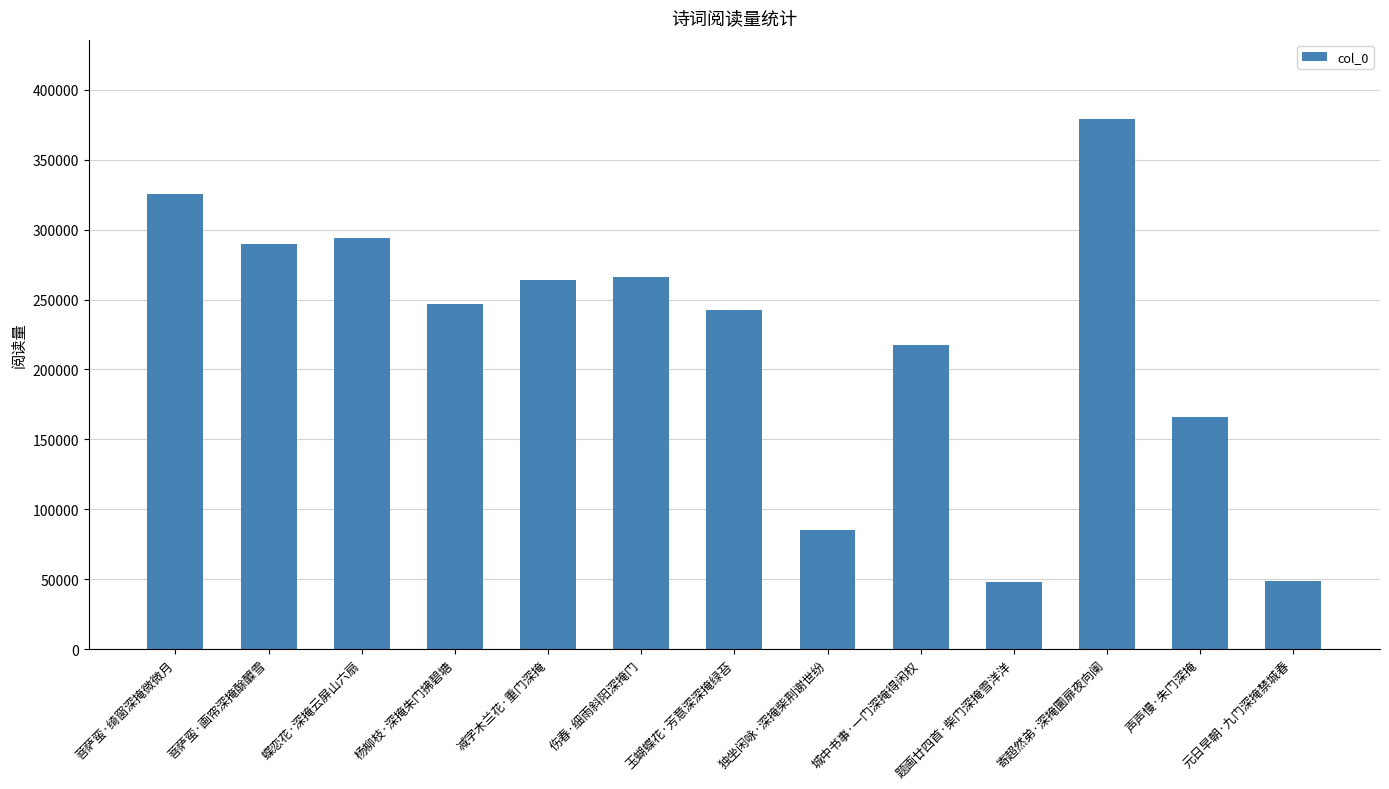

What is the average value?

220887